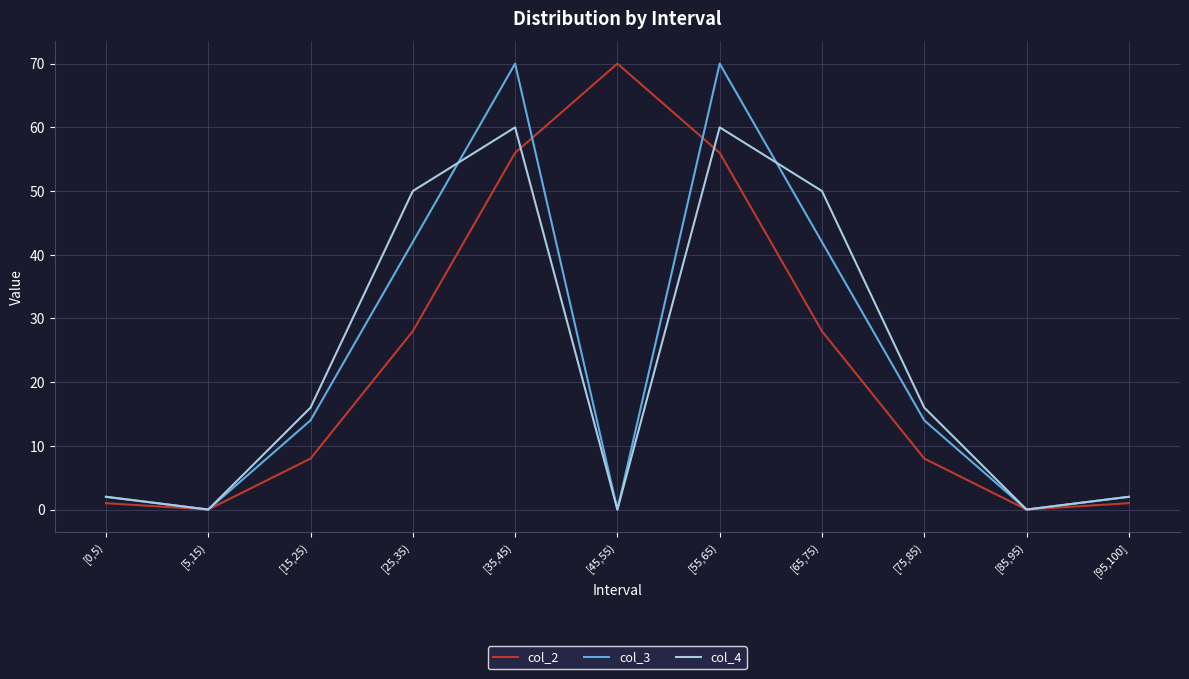

Is the value of col_4 at [75,85) greater than the value of col_2 at [35,45)?

No